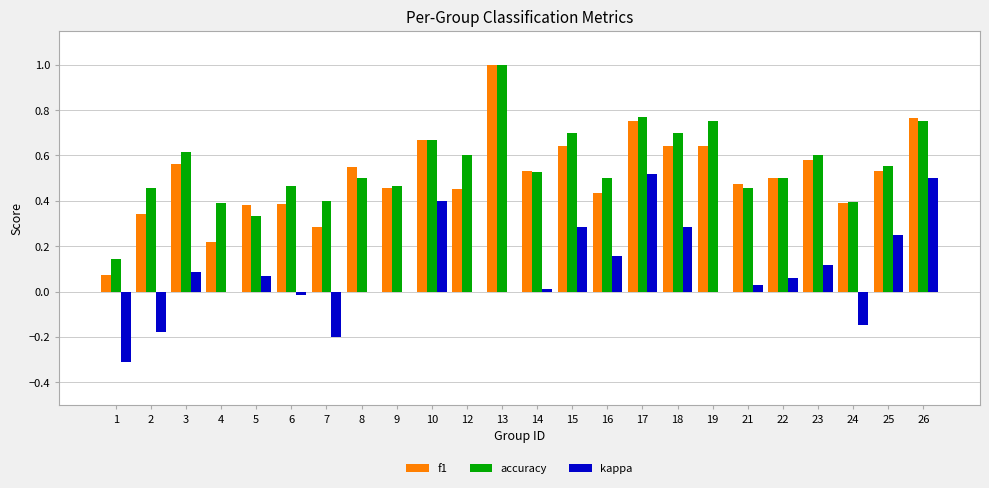

Between 2 and 19, which series saw the biggest shift?

f1